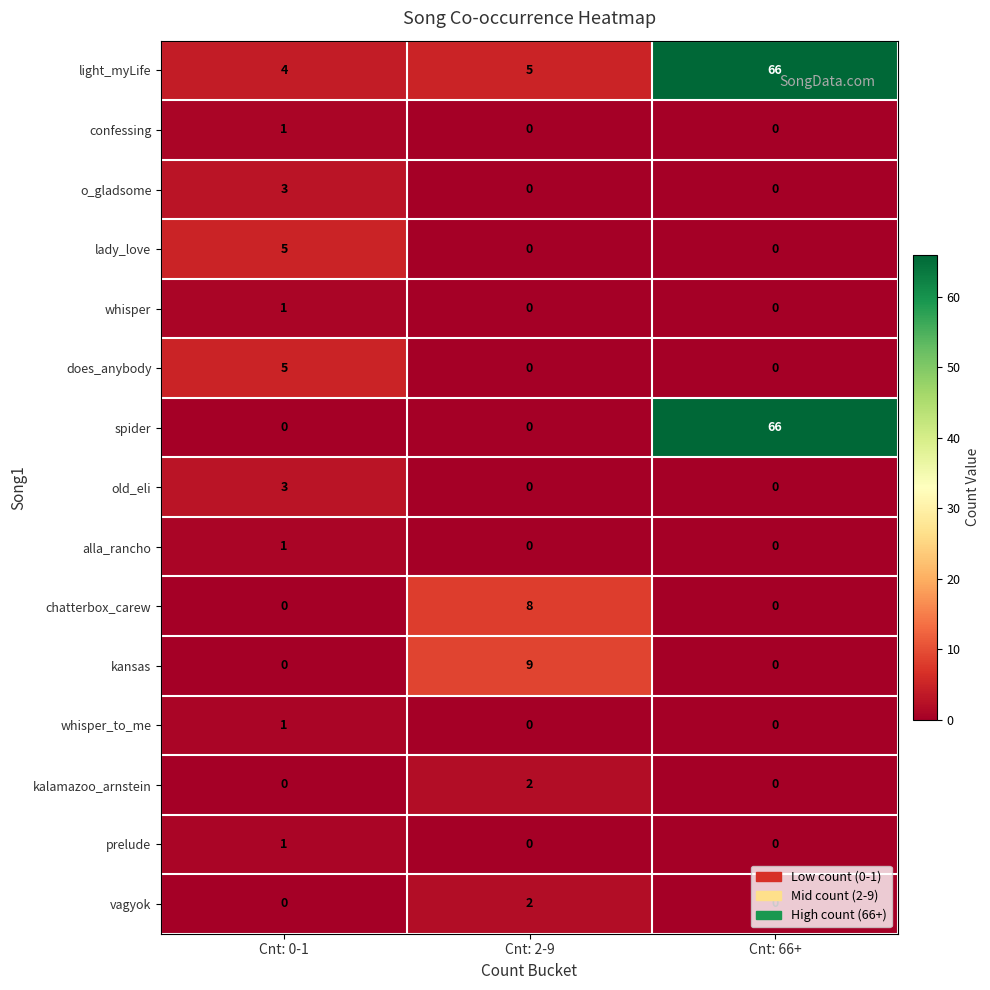

What is the difference between the highest and lowest values at Cnt: 0-1?

5